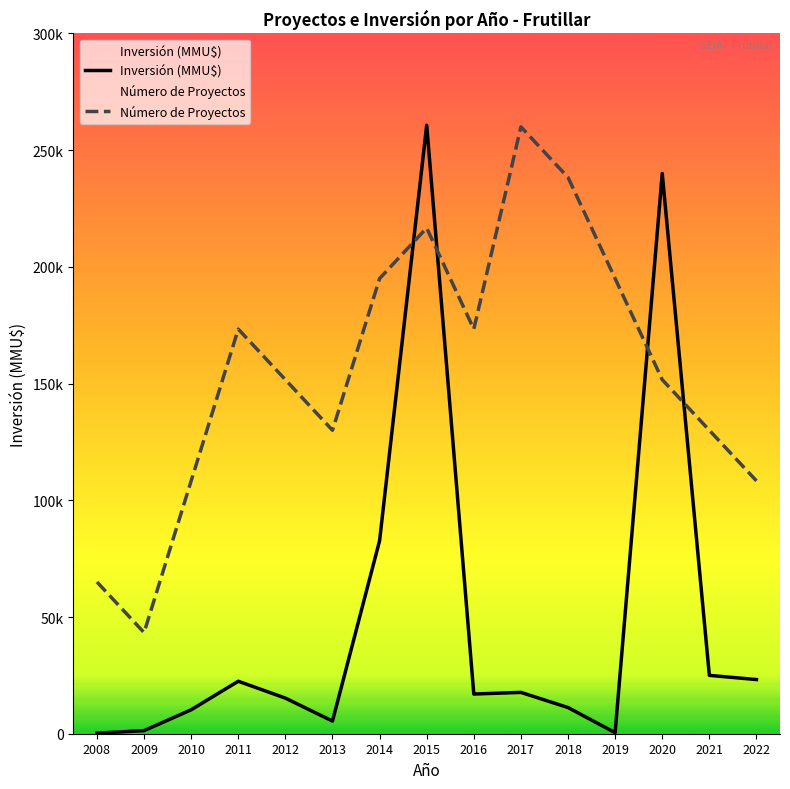

How many lines are shown in the chart?

2